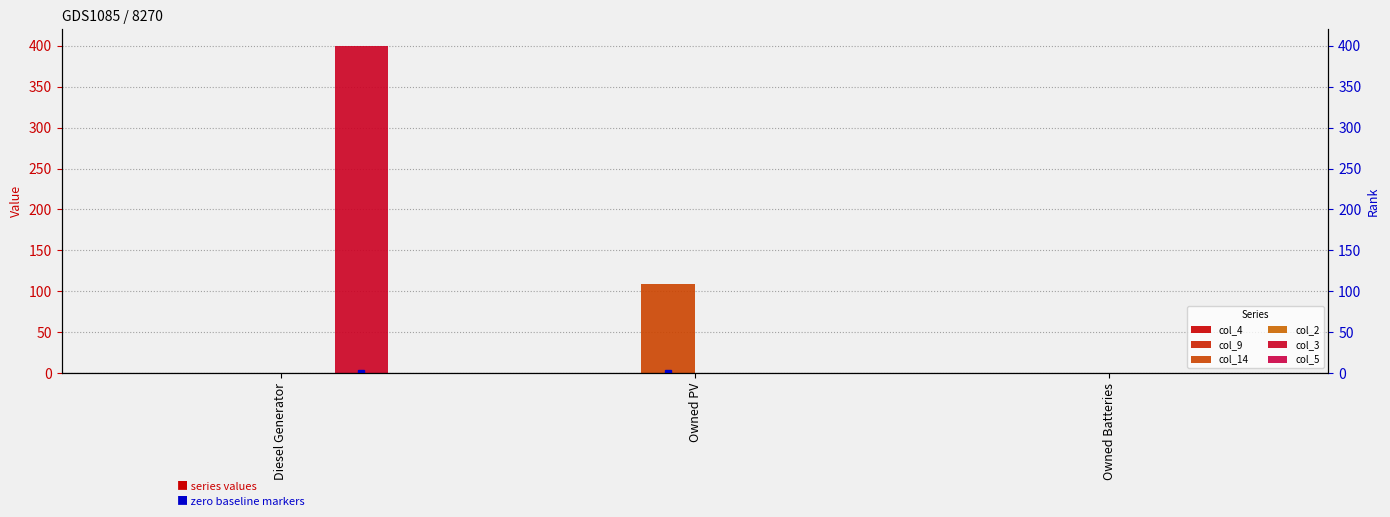

What is the maximum value shown in the chart?

400.0